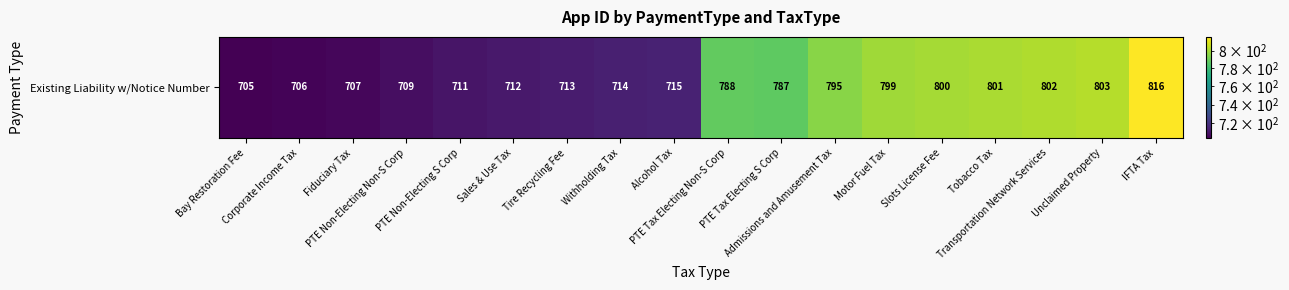

What is the smallest value displayed?

705